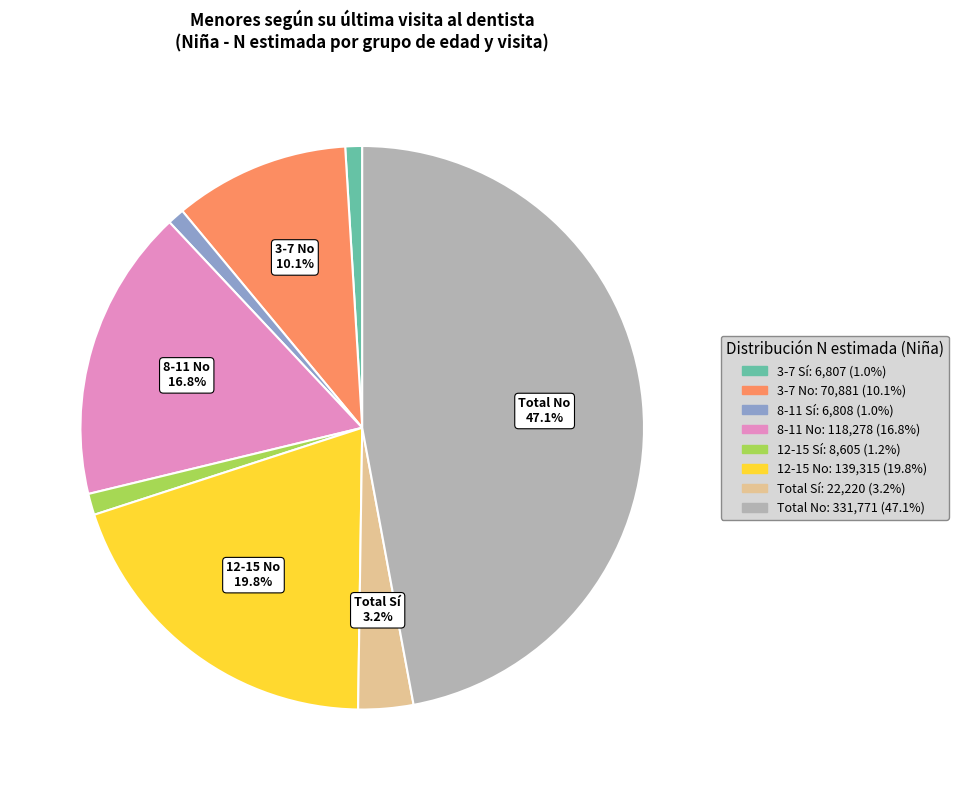

What percentage is NOT represented by 12-15 No?

80.2%